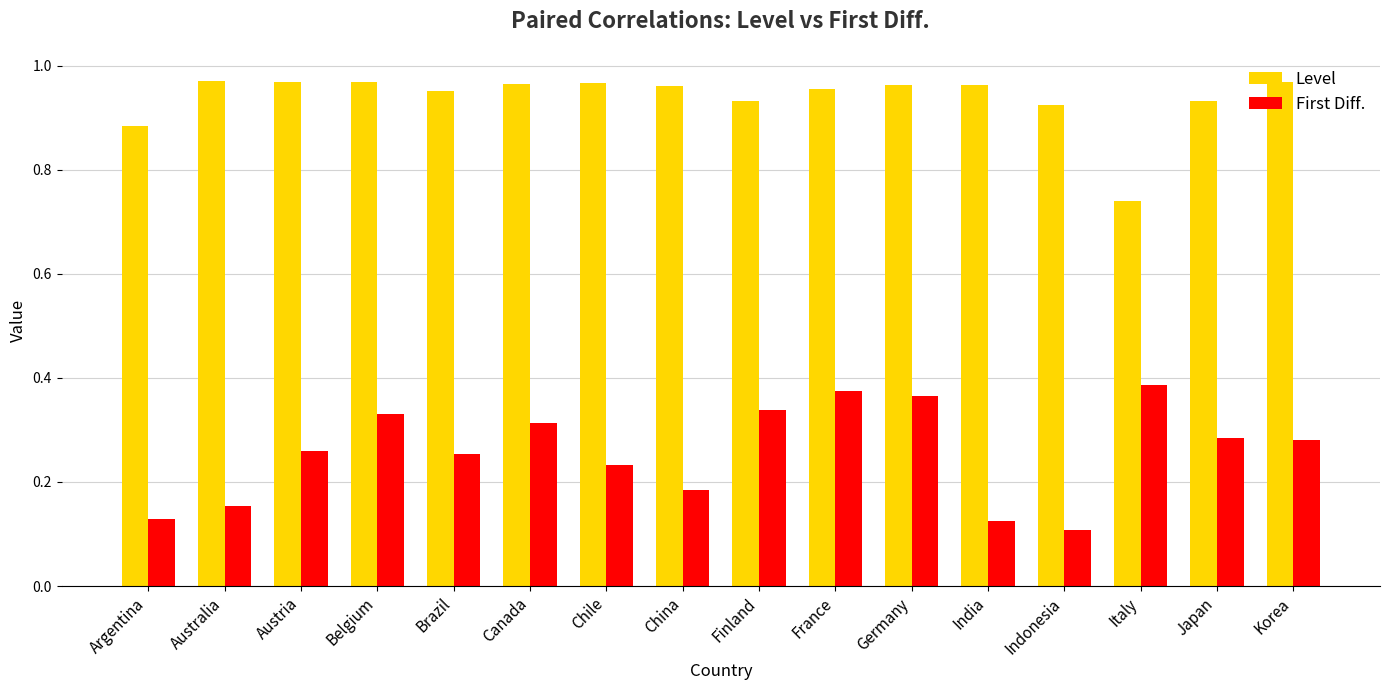

Which series has the largest range (max minus min)?

First Diff.